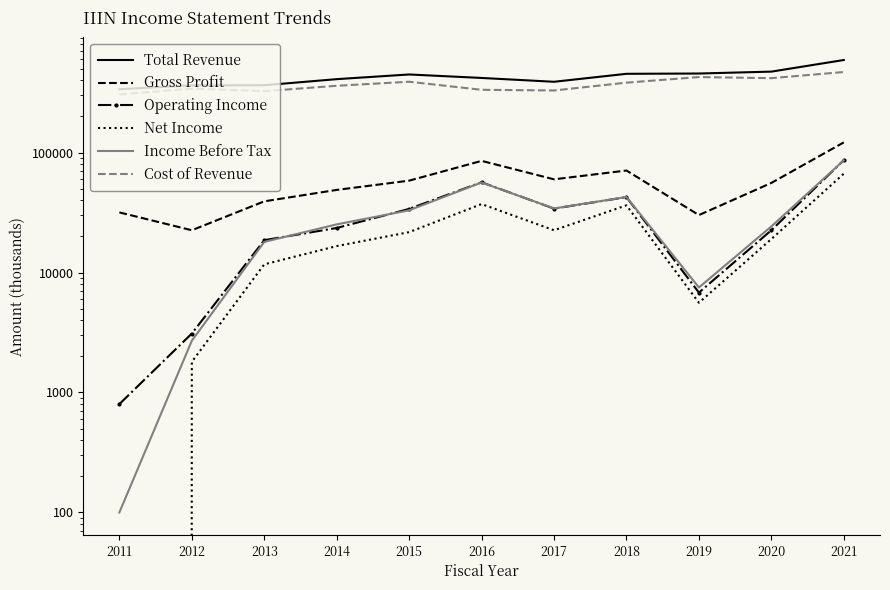

Which has a higher value, 2013 or 2017?

2017